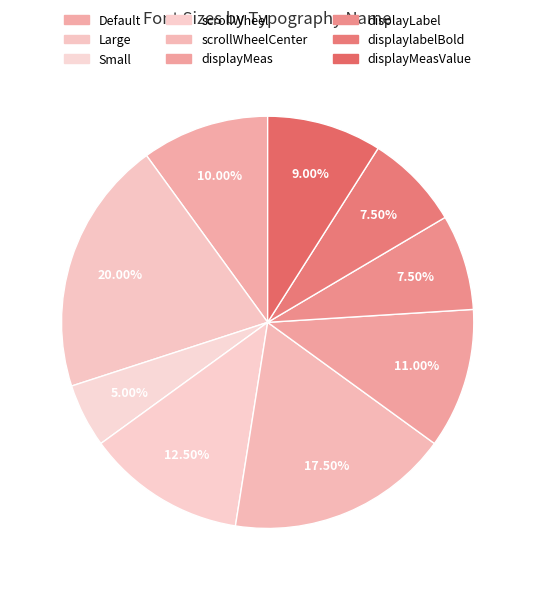

Which category has the smallest portion of the pie?

Small